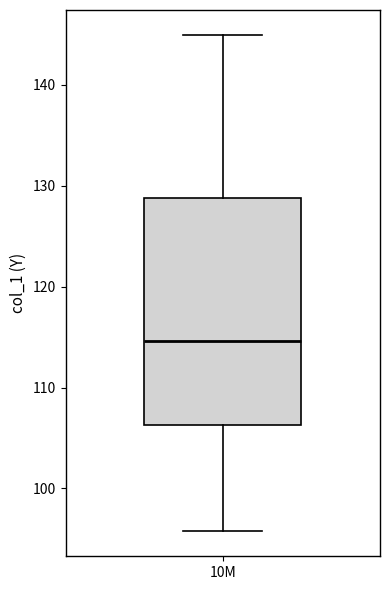

Where does the lower whisker of the box for 10M end on the y-axis? The values are not printed on the chart, so give them approximately, as read against the axis.

96